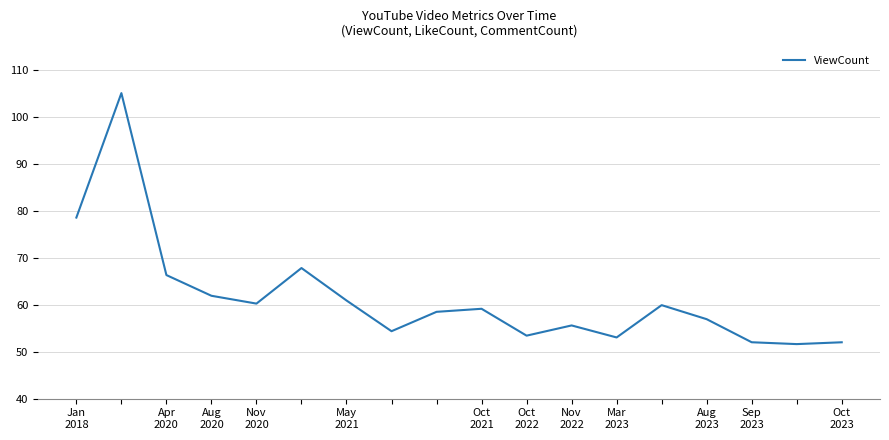

What is the smallest value displayed?

51.6